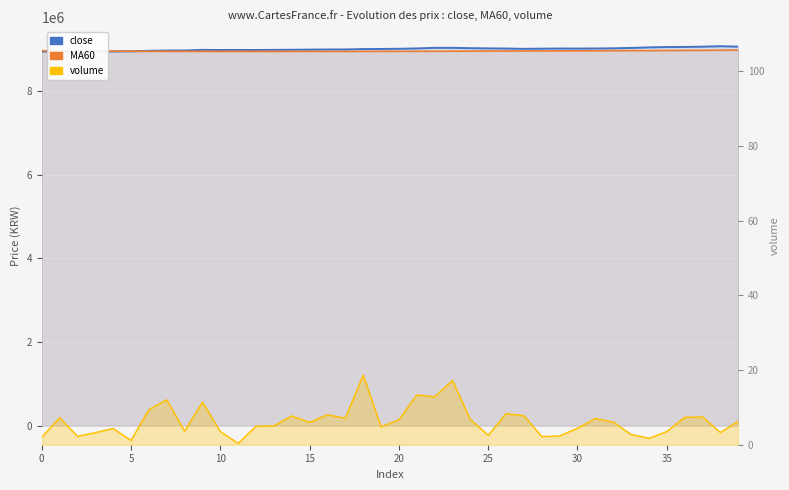

How many interior local peaks does the close series have?

5